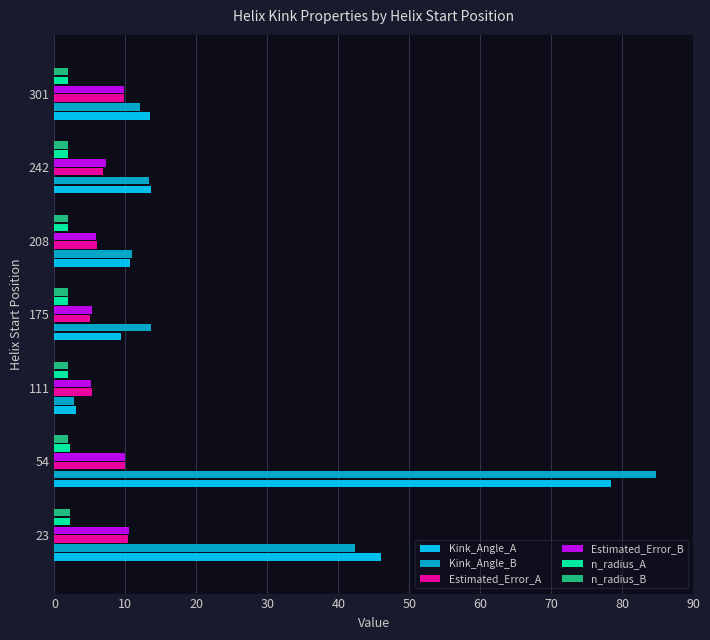

What is the sum of all Estimated_Error_A values?

53.3